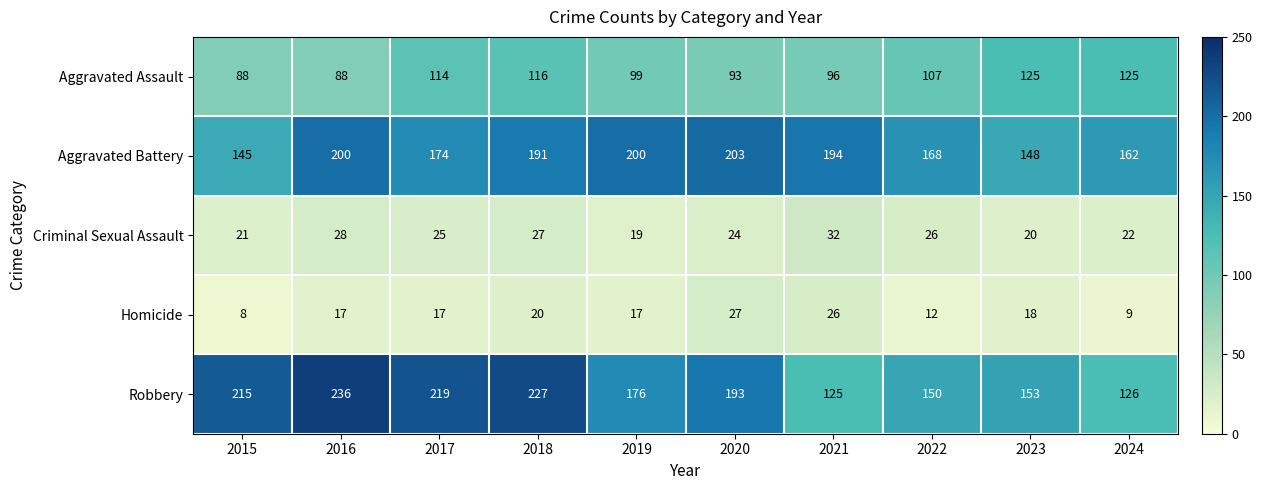

Rank the series at 2016 from lowest to highest value.

Homicide, Criminal Sexual Assault, Aggravated Assault, Aggravated Battery, Robbery